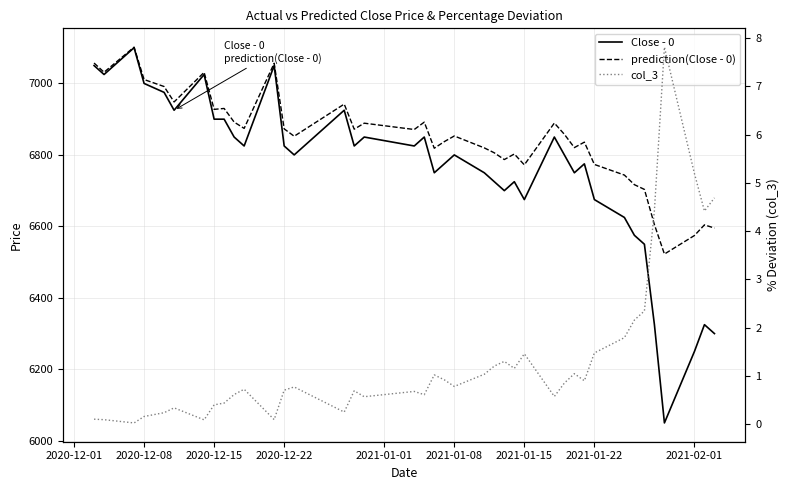

Reading right to left, transcribe all the data shown in this chart.

Close - 0: 6300.0	6325.0	6250.0	6050.0	6325.0	6550.0	6575.0	6625.0	6675.0	6775.0	6750.0	6800.0	6850.0	6675.0	6725.0	6700.0	6725.0	6750.0	6800.0	6775.0	6750.0	6850.0	6825.0	6850.0	6825.0	6925.0	6800.0	6825.0	7050.0	6825.0	6850.0	6900.0	6900.0	7025.0	6925.0	6975.0	7000.0	7100.0	7025.0	7050.0
prediction(Close - 0): 6595.3	6604.2	6574.4	6522.6	6604.9	6703.5	6716.7	6743.6	6773.3	6835.7	6820.4	6857.7	6889.1	6772.2	6802.5	6787.0	6805.8	6819.6	6853.0	6837.1	6818.7	6891.7	6871.1	6888.8	6872.0	6942.1	6852.2	6872.9	7056.4	6874.2	6891.9	6930.0	6927.4	7031.1	6948.2	6991.4	7010.9	7101.6	7031.3	7057.1
col_3: 4.7	4.4	5.2	7.8	4.4	2.3	2.2	1.8	1.5	0.9	1.0	0.8	0.6	1.5	1.2	1.3	1.2	1.0	0.8	0.9	1.0	0.6	0.7	0.6	0.7	0.2	0.8	0.7	0.1	0.7	0.6	0.4	0.4	0.1	0.3	0.2	0.2	0.0	0.1	0.1